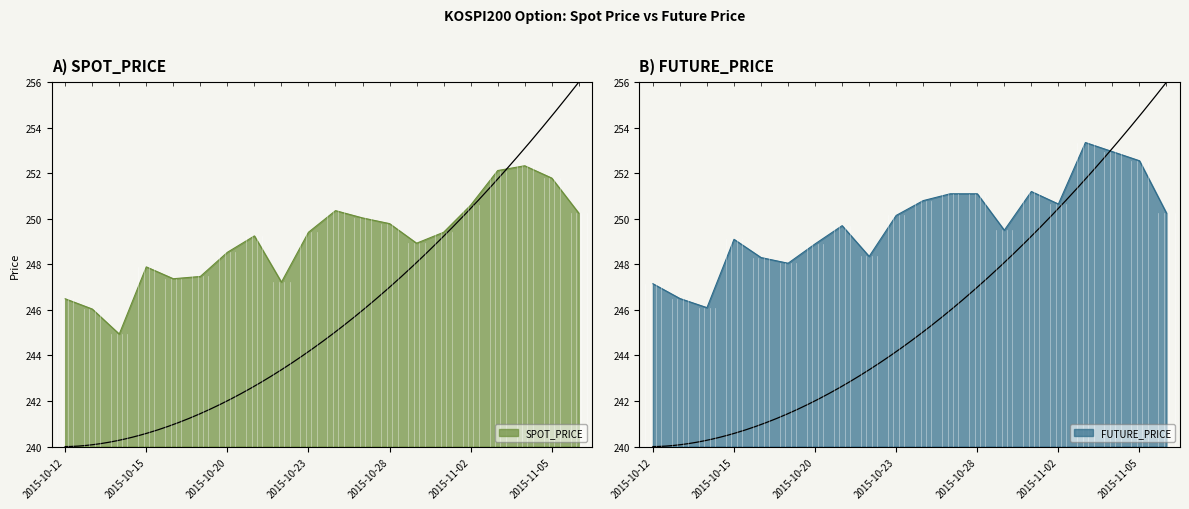

What is the lowest value of the FUTURE_PRICE series?

246.1